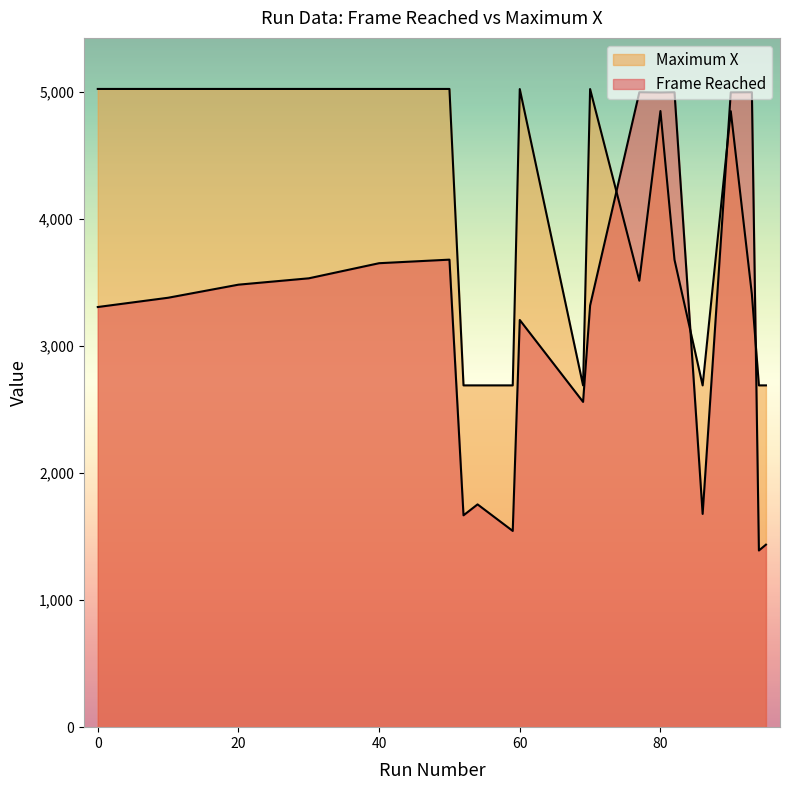

True or false: Maximum X has more than 2 points higher than both neighbors.

False